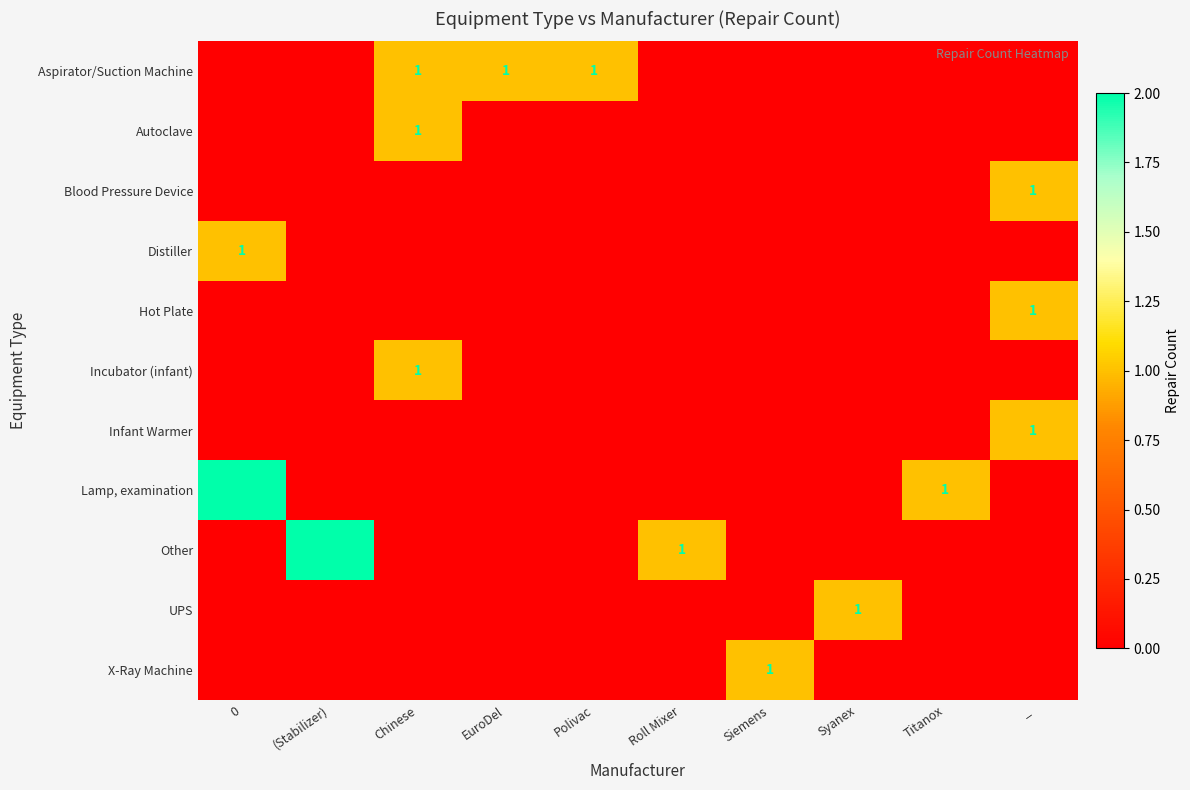

True or false: UPS has a value of -1 at EuroDel.

False